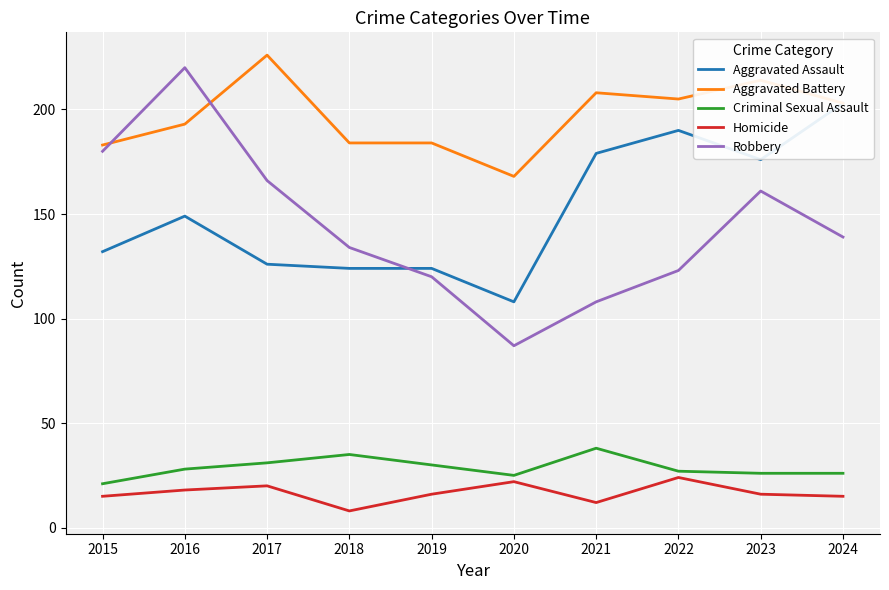

What is the difference between the Robbery values at 2024 and 2016?

81